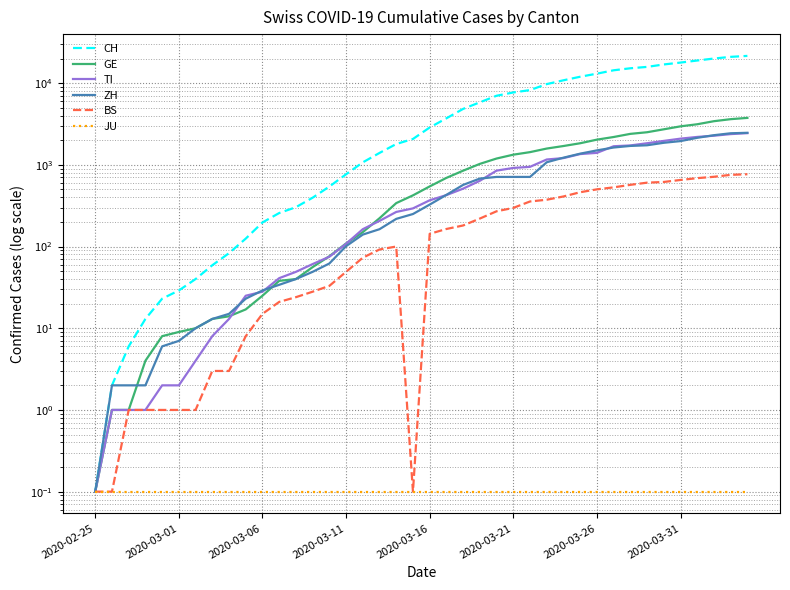

At which label is GE closest to 1877?

29